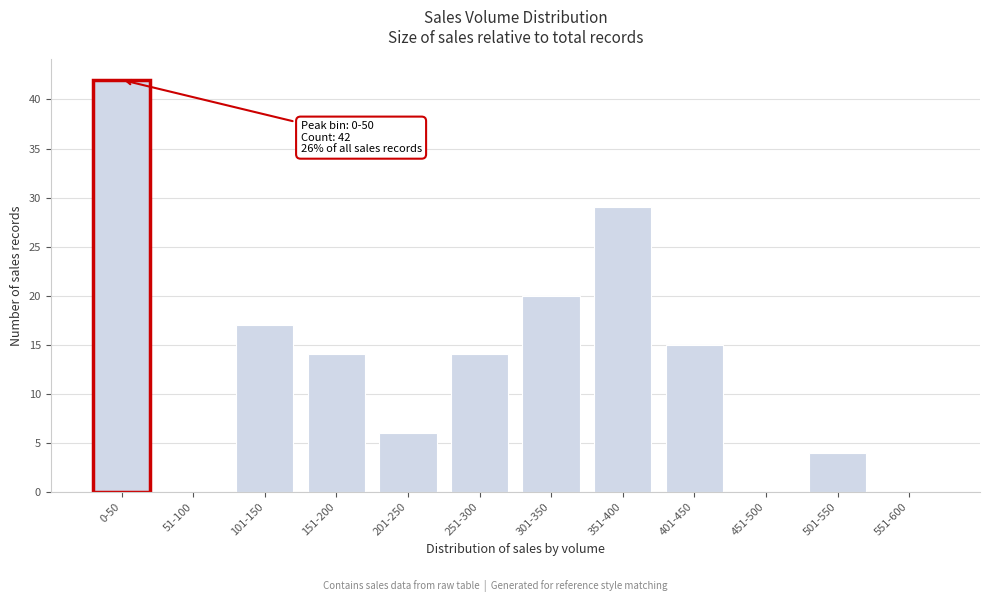

Reading left to right, transcribe all the data shown in this chart.

0-50=42	51-100=0	101-150=17	151-200=14	201-250=6	251-300=14	301-350=20	351-400=29	401-450=15	451-500=0	501-550=4	551-600=0